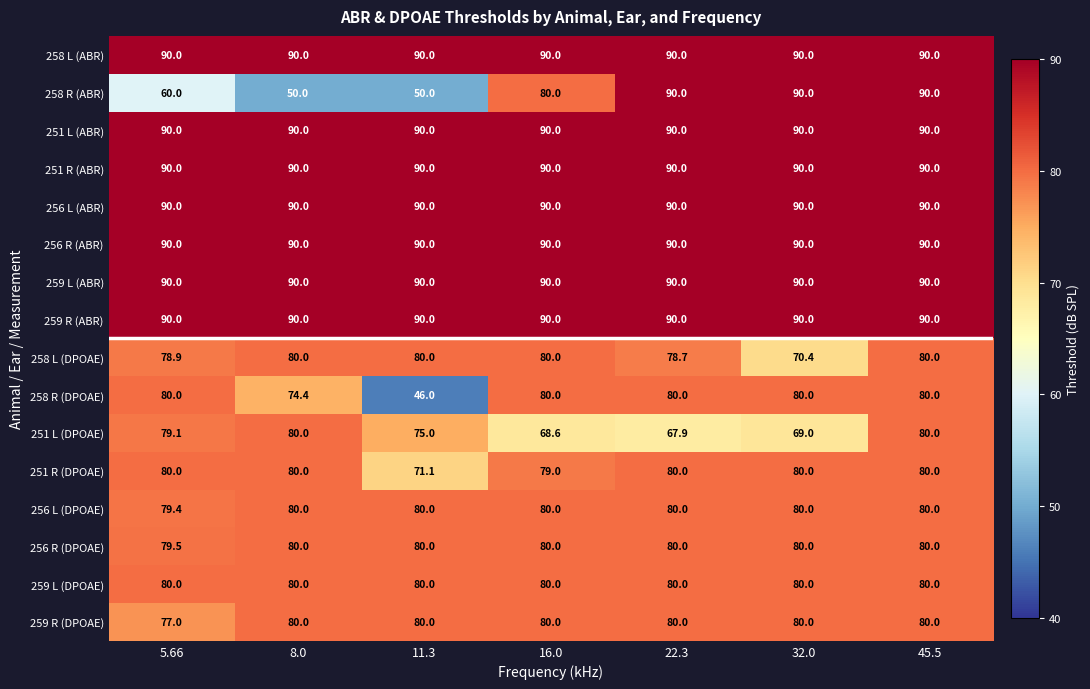

The value of 256 L (DPOAE) at 32.0 is 80.0. True or false?

True